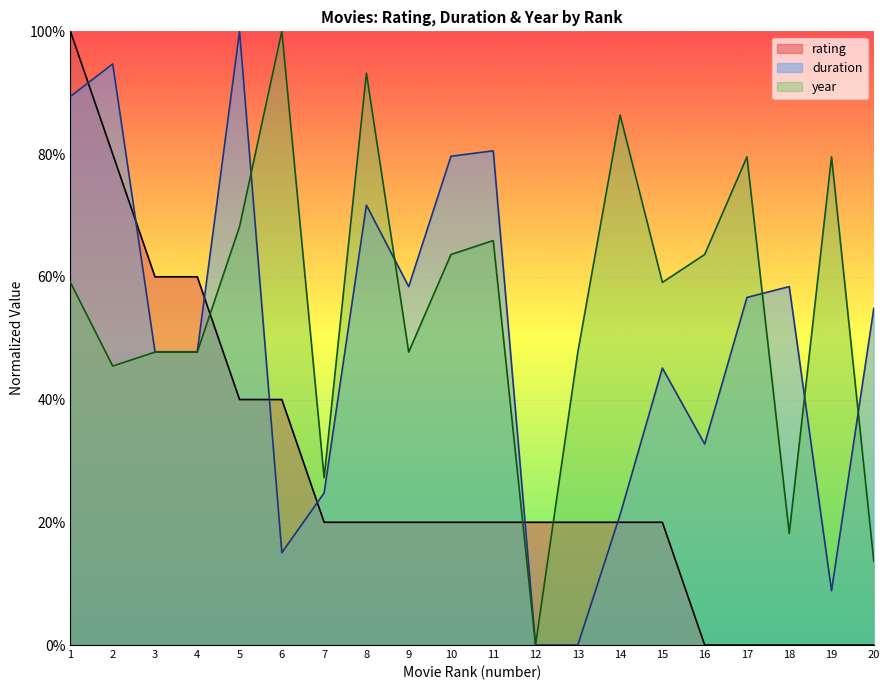

How many values in year are above zero?

19